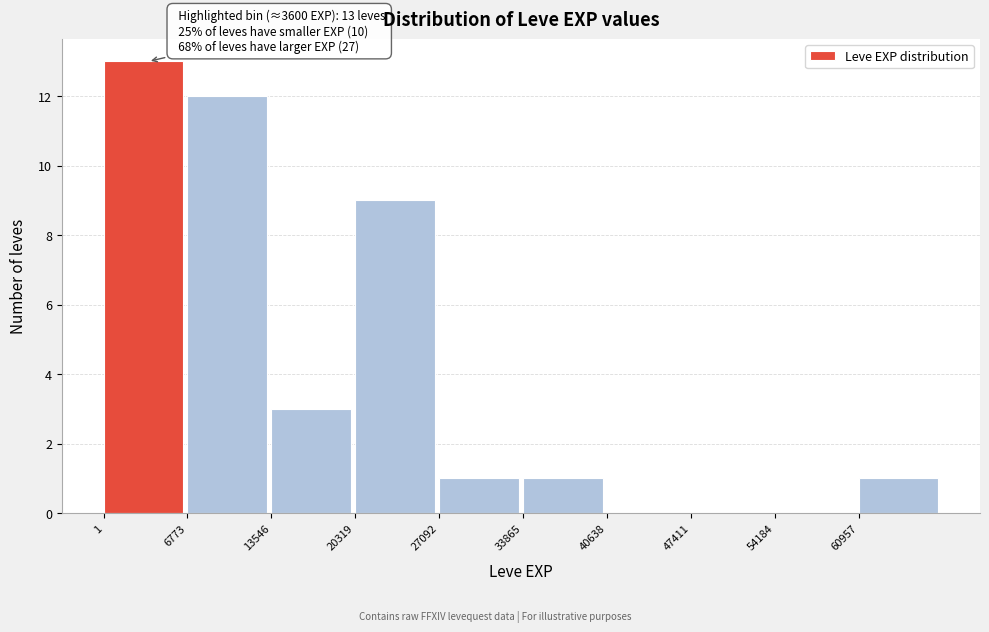

Over which range of the x-axis is the bar tallest?

0 to 7000